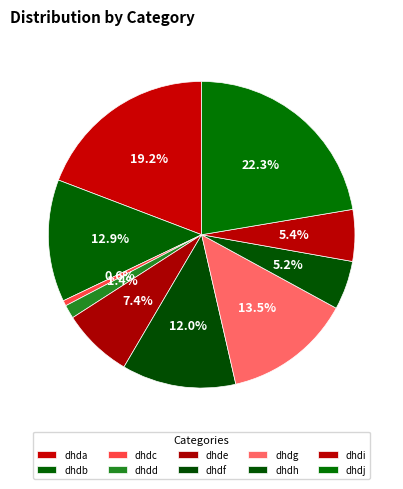

What is the largest slice in the pie chart?

dhdj